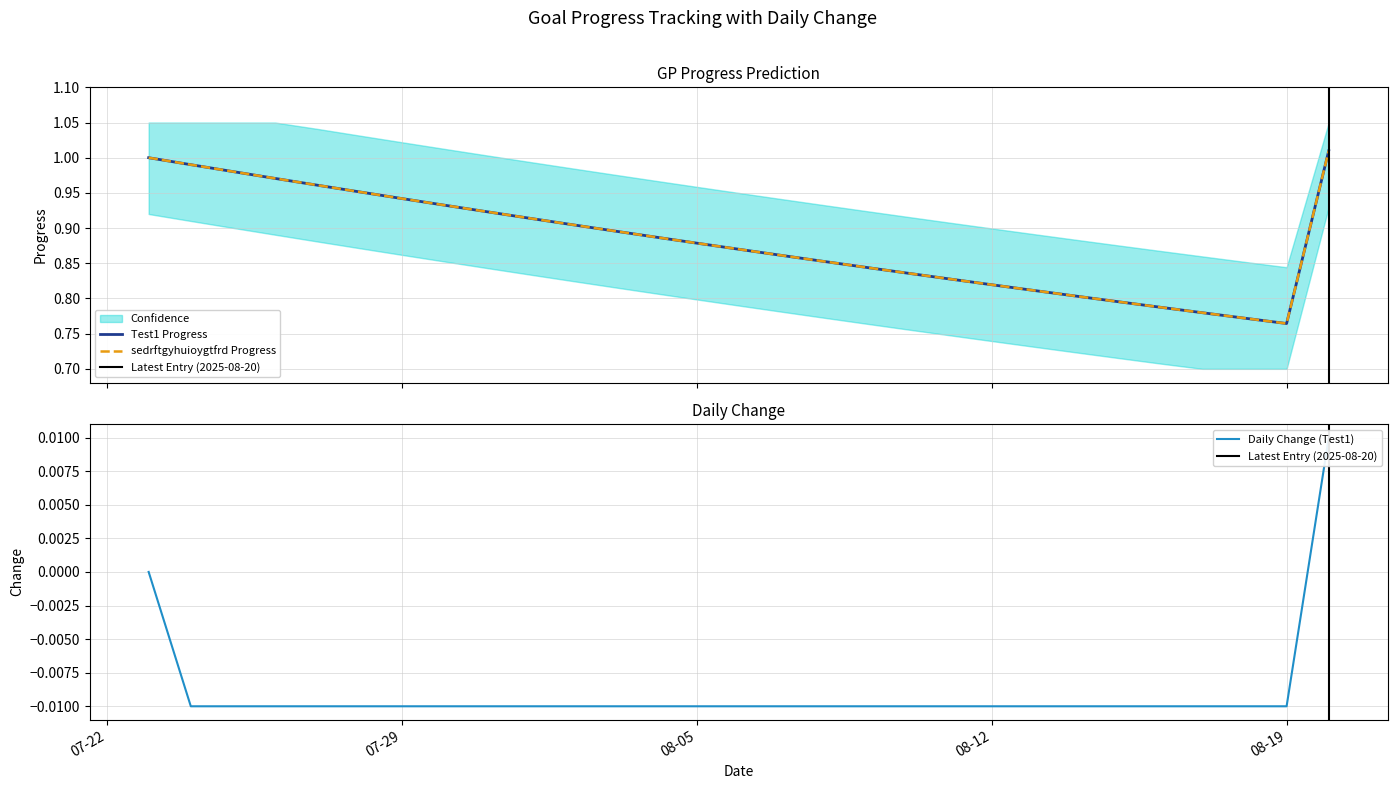

At which category does the chart reach its minimum across all series?

2025-07-24